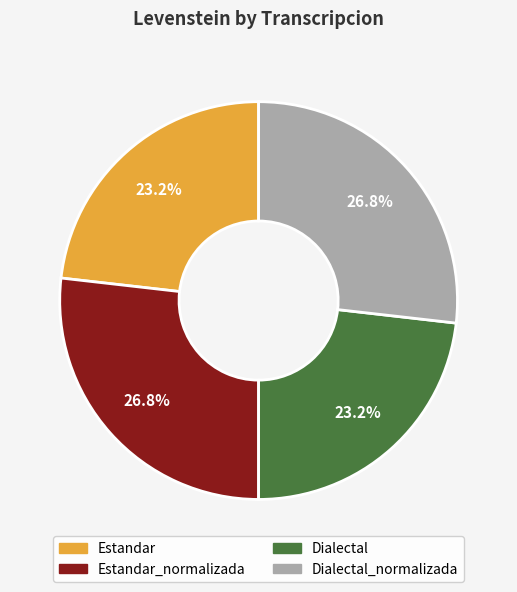

To the nearest percent, what is the average slice percentage?

25%